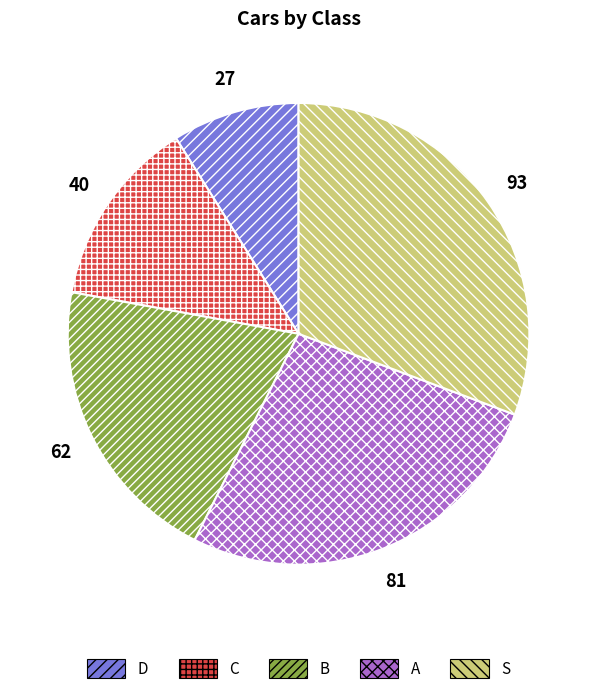

Which slice is the largest?

S